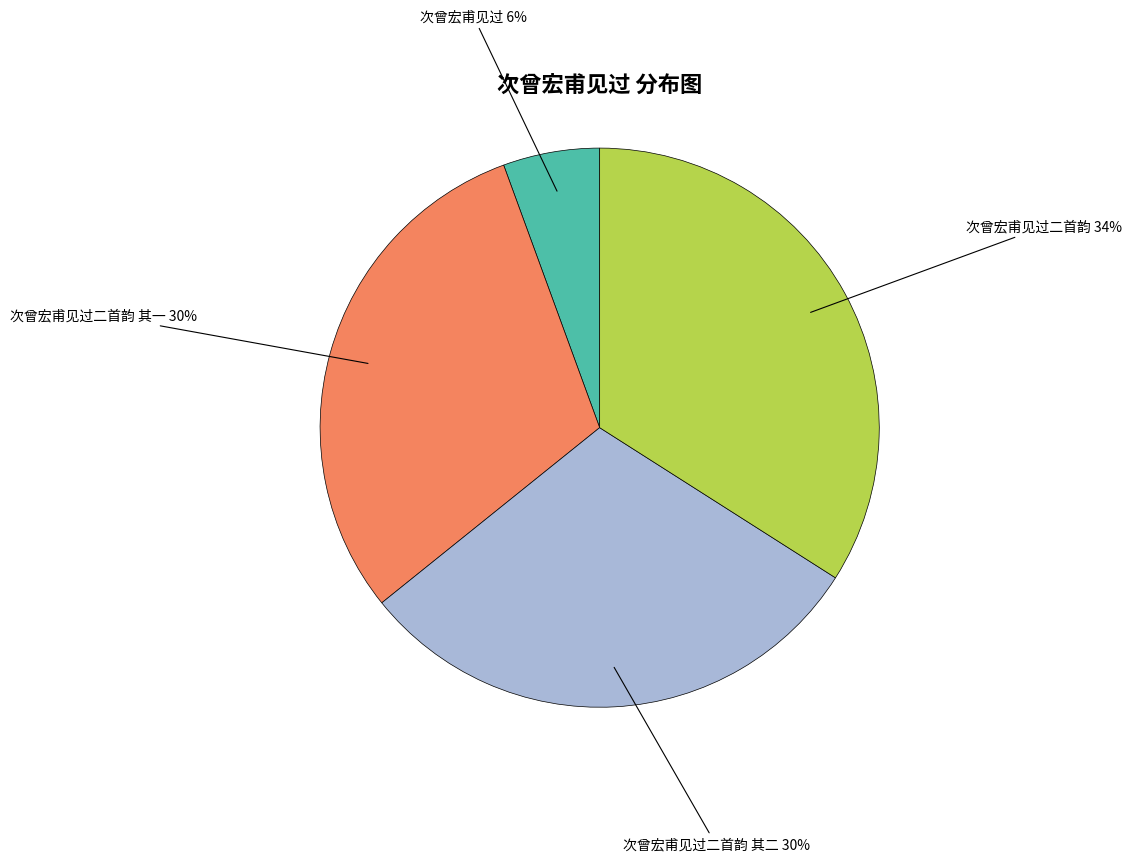

Is the sum of 次曾宏甫见过二首韵 其二 and 次曾宏甫见过 greater than half?

No